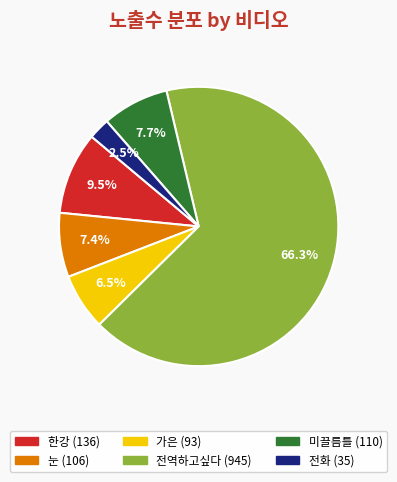

Does any single category account for the majority?

Yes